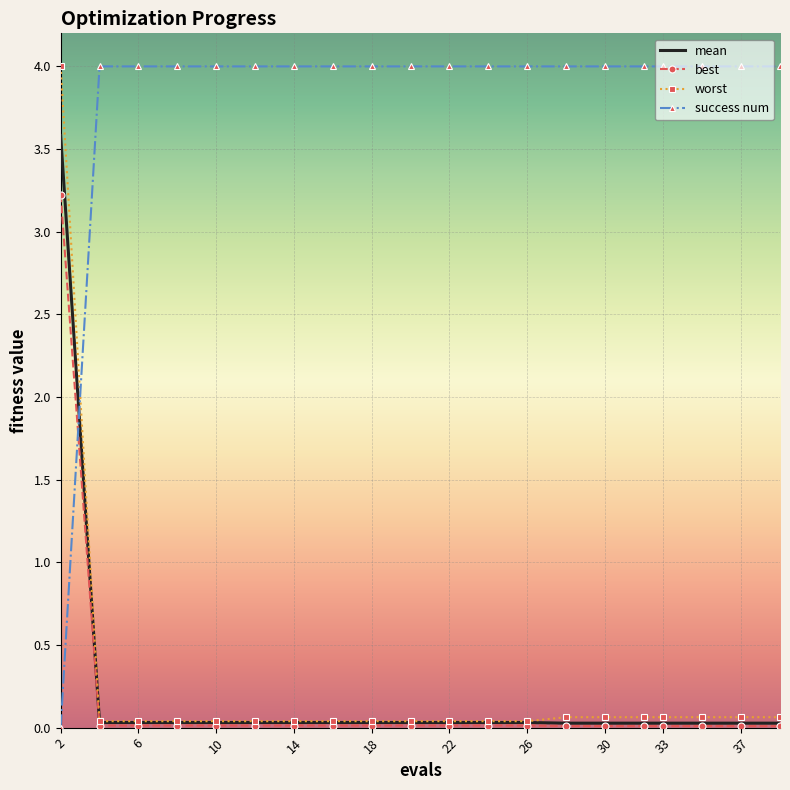

How many intersections are there between success num and best?

1